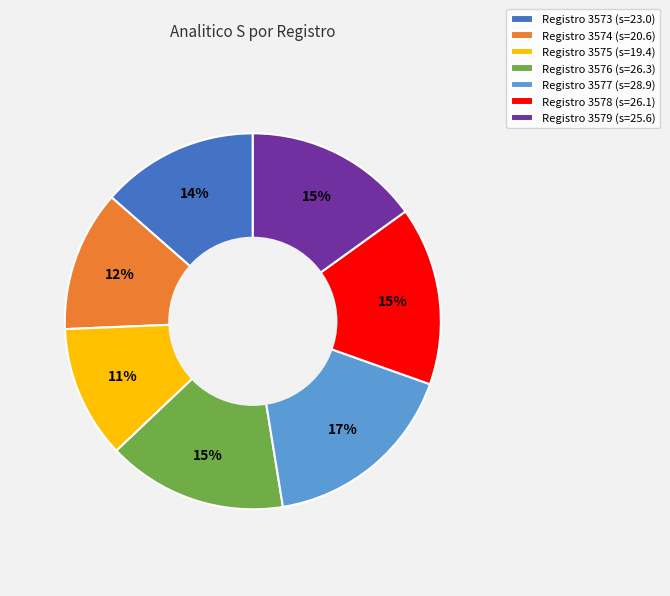

Does any single category account for the majority?

No